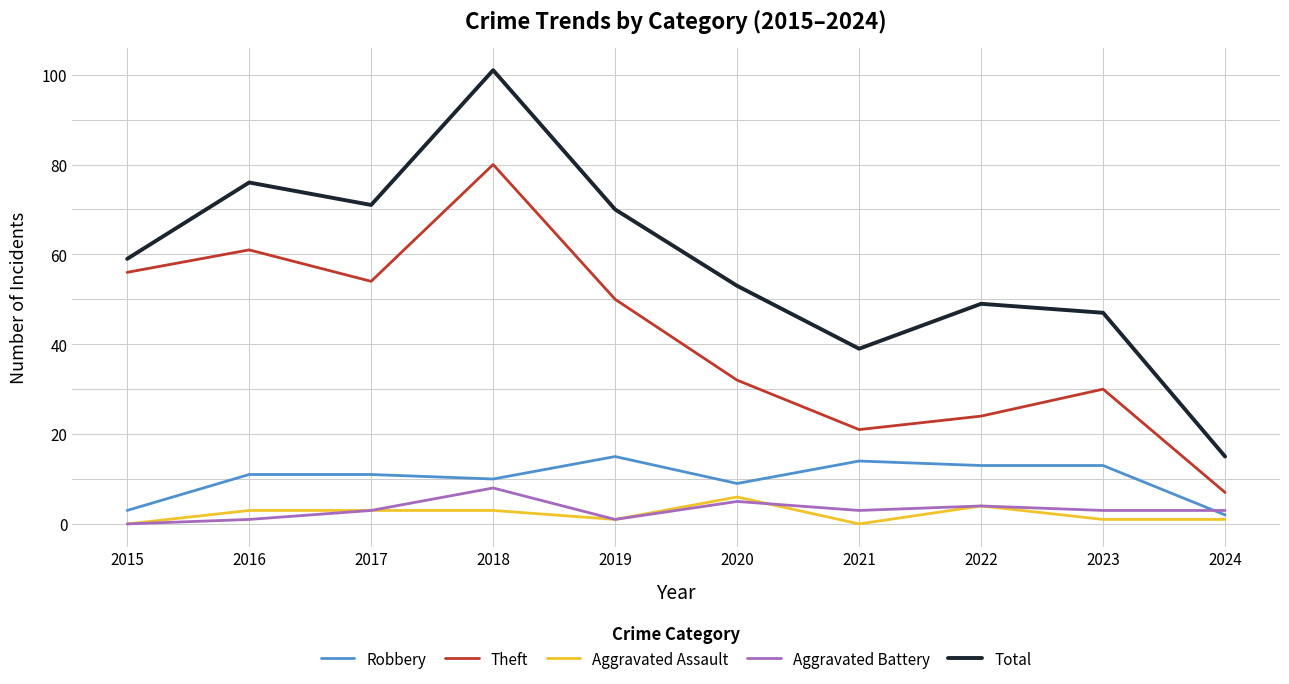

What are all the series names shown in the legend?

Robbery, Theft, Aggravated Assault, Aggravated Battery, Total